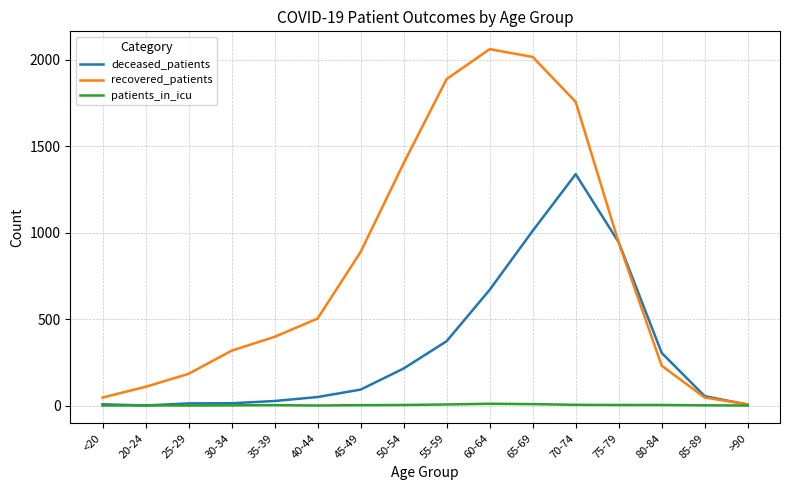

Which series has the largest total across all categories?

recovered_patients